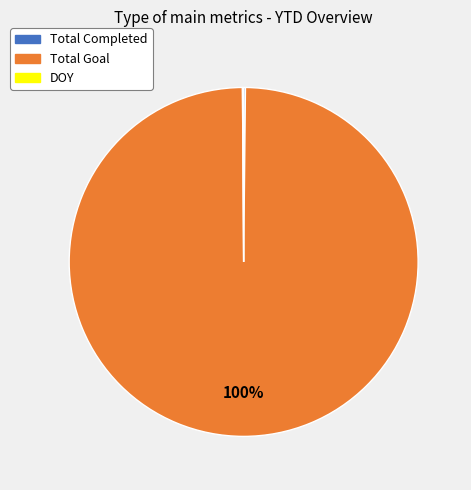

What percentage is the Total Goal slice, to the nearest percent?

100%